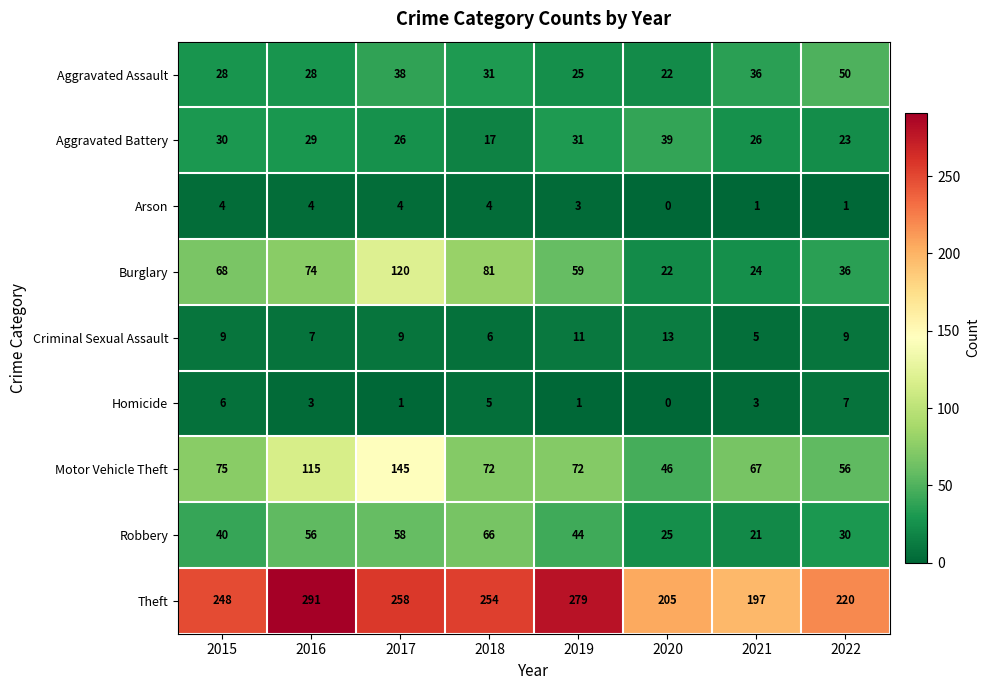

At which category does the chart reach its minimum across all series?

2020